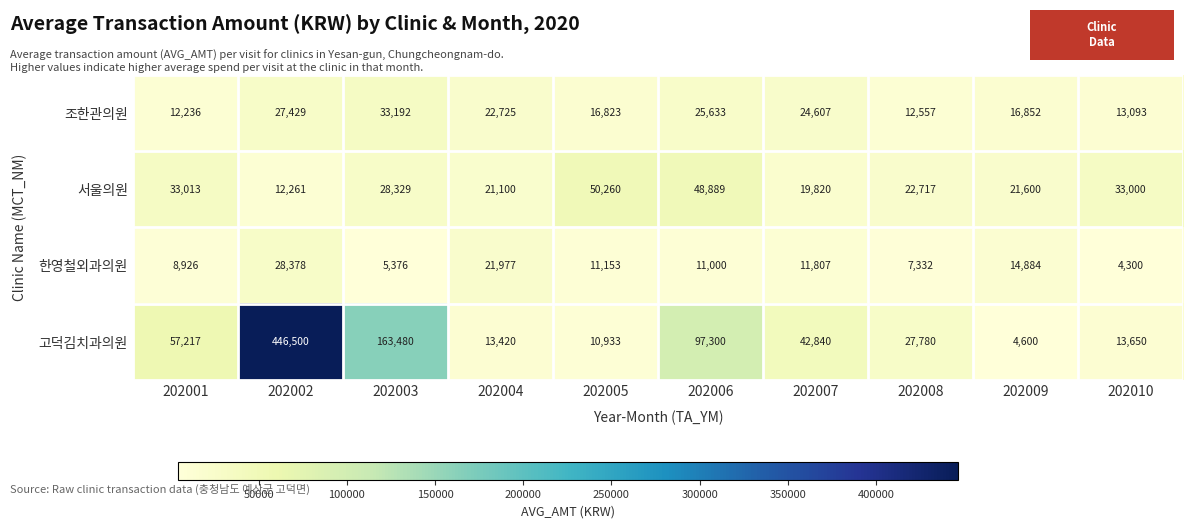

What is the sum of all 서울의원 values?

290989